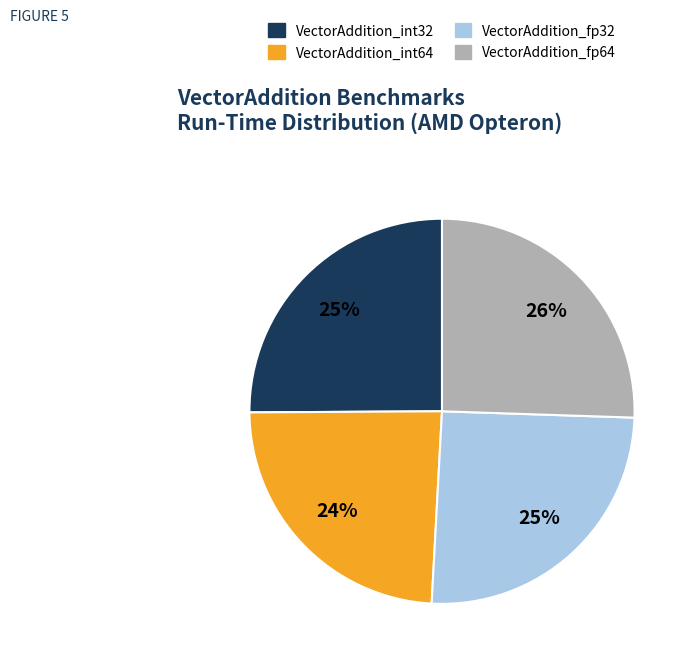

How many slices are in this pie chart?

4